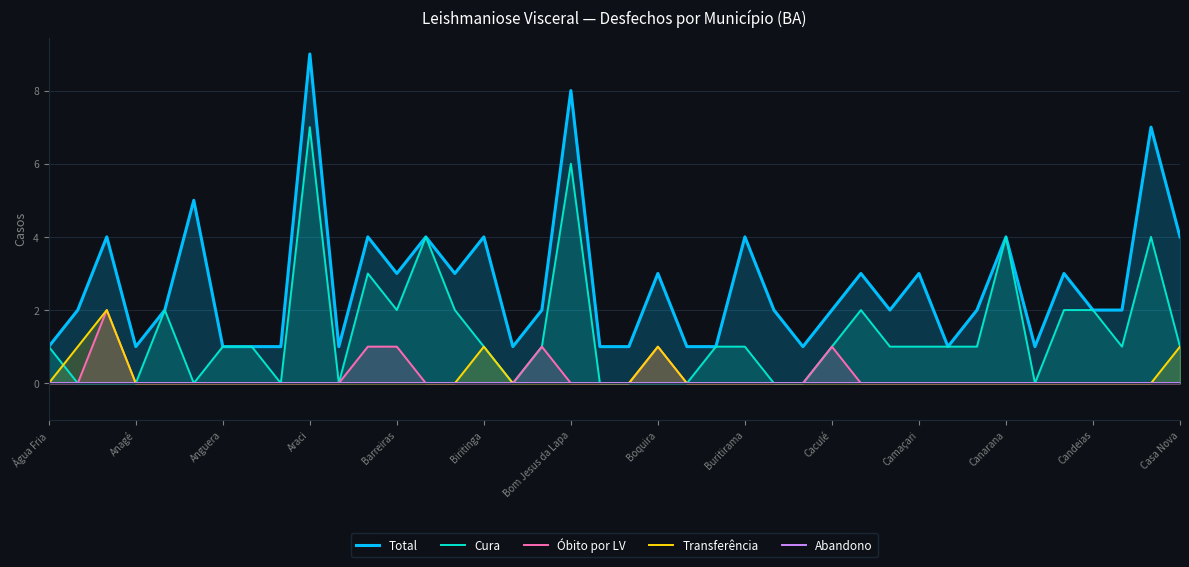

How many data points does each series have?

40